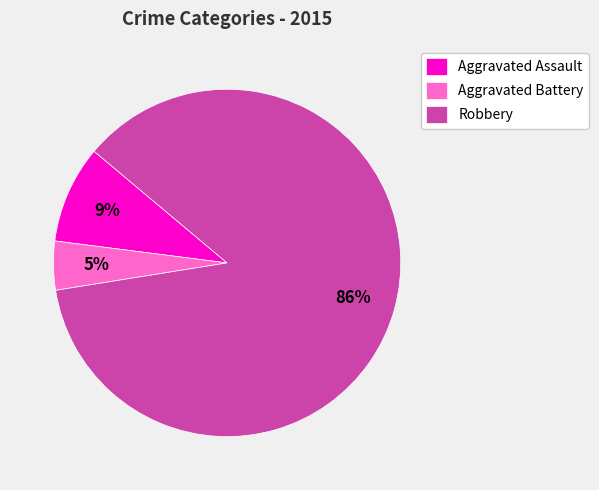

Rank the categories by value from lowest to highest.

Aggravated Battery, Aggravated Assault, Robbery